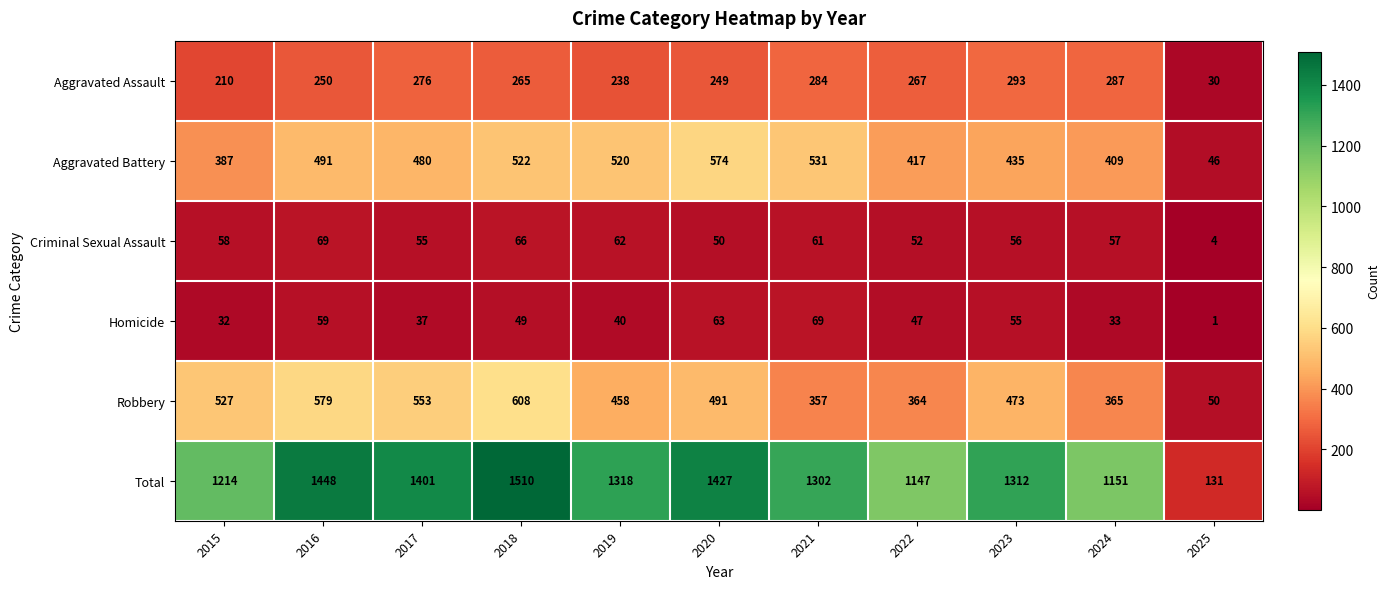

True or false: Aggravated Battery has a value of 531 at 2021.

True